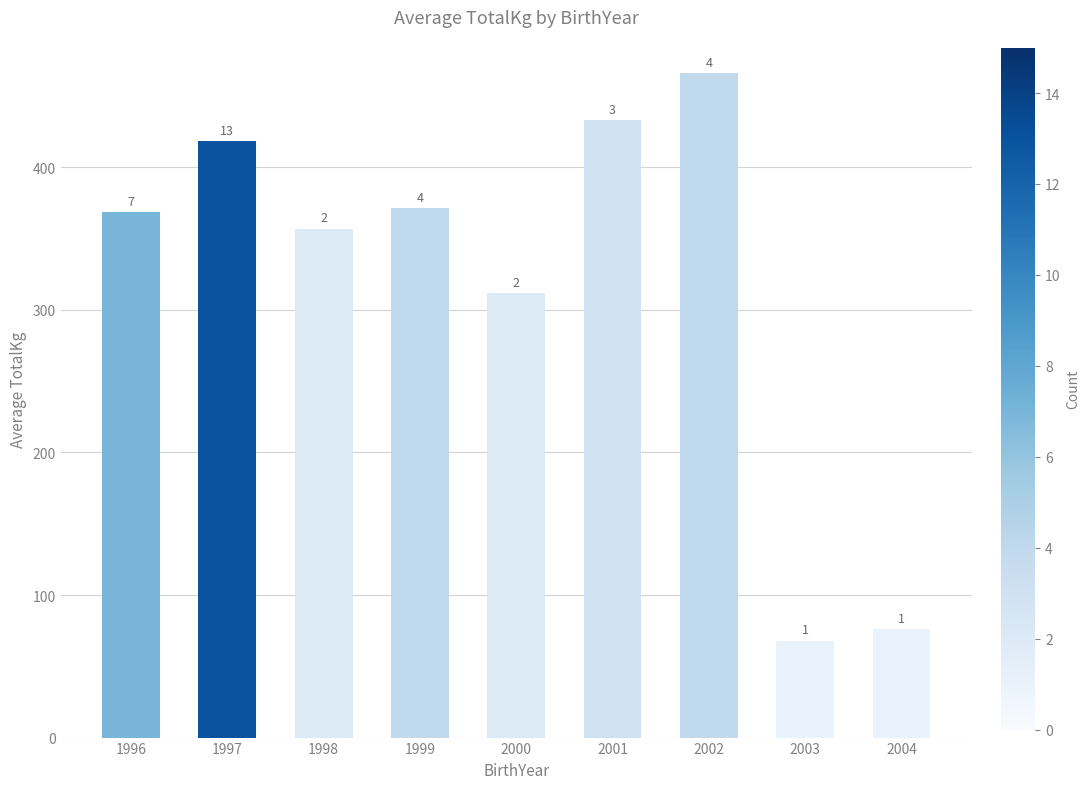

How many bars are there in total?

9